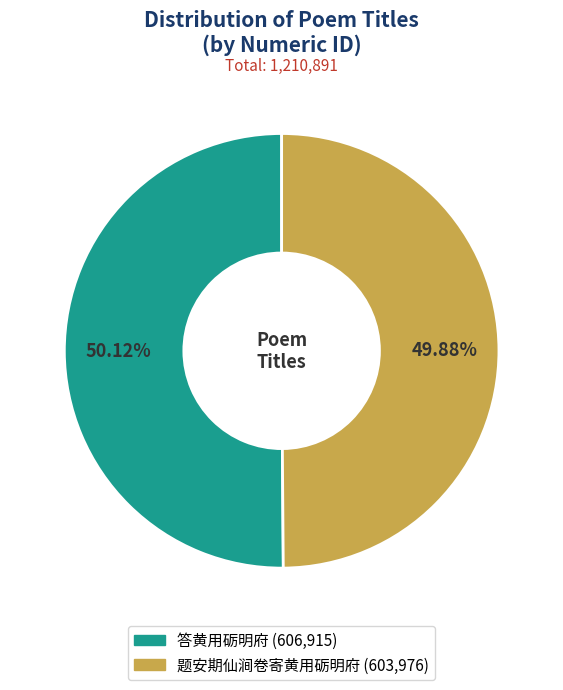

Is there a majority slice in this chart?

Yes